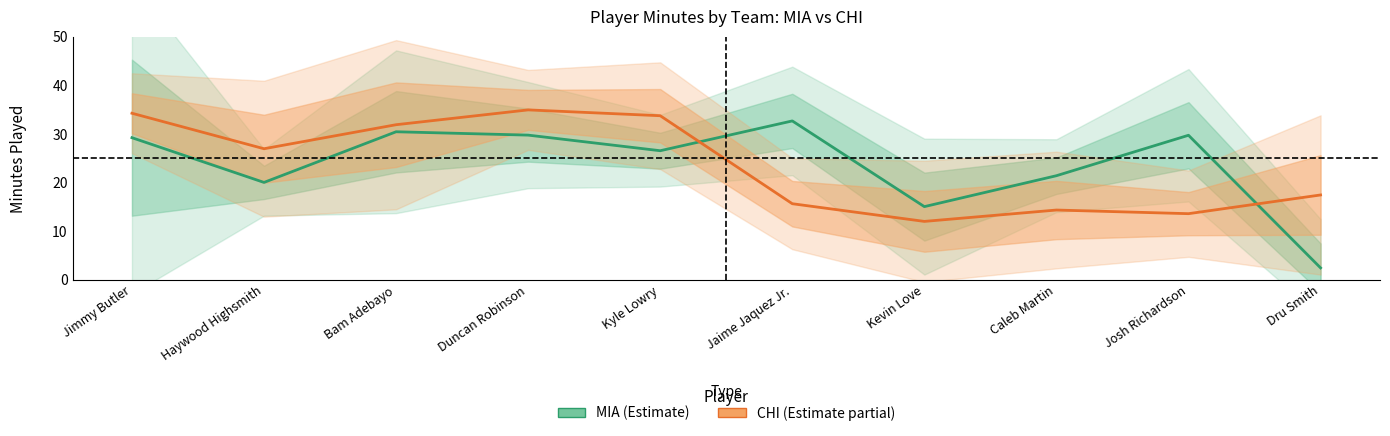

Between Dru Smith and Kevin Love, which is larger?

Kevin Love